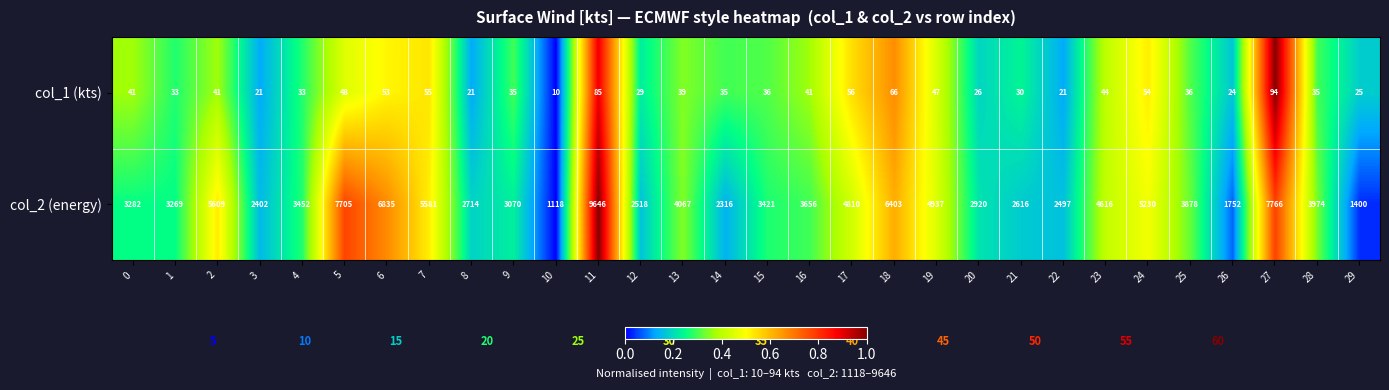

What is the difference between the highest and lowest values at 7?

5526